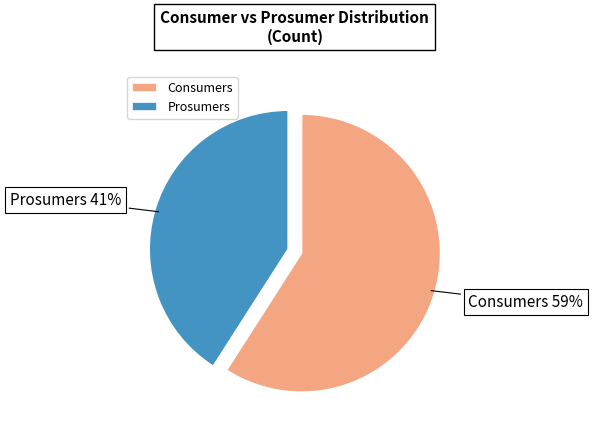

Count the number of slices in the pie.

2